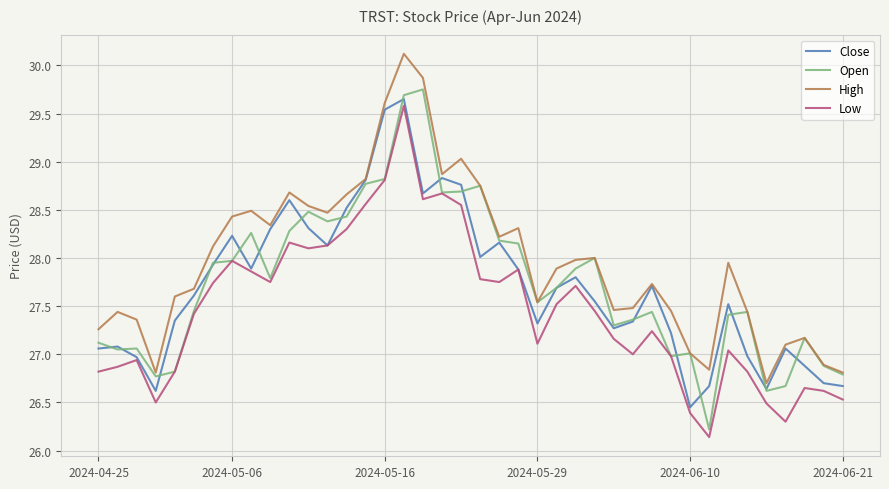

Which series has the largest total across all categories?

High